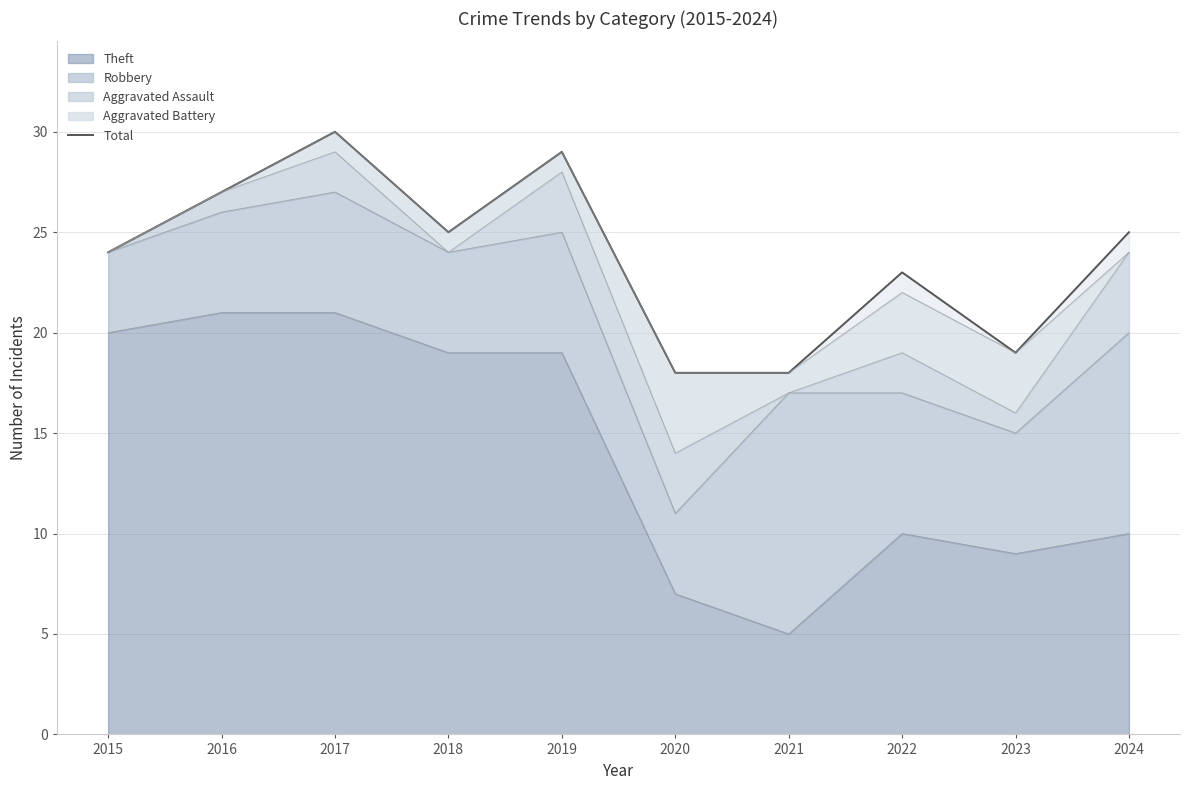

Does the chart display data point markers on the line(s)?

No